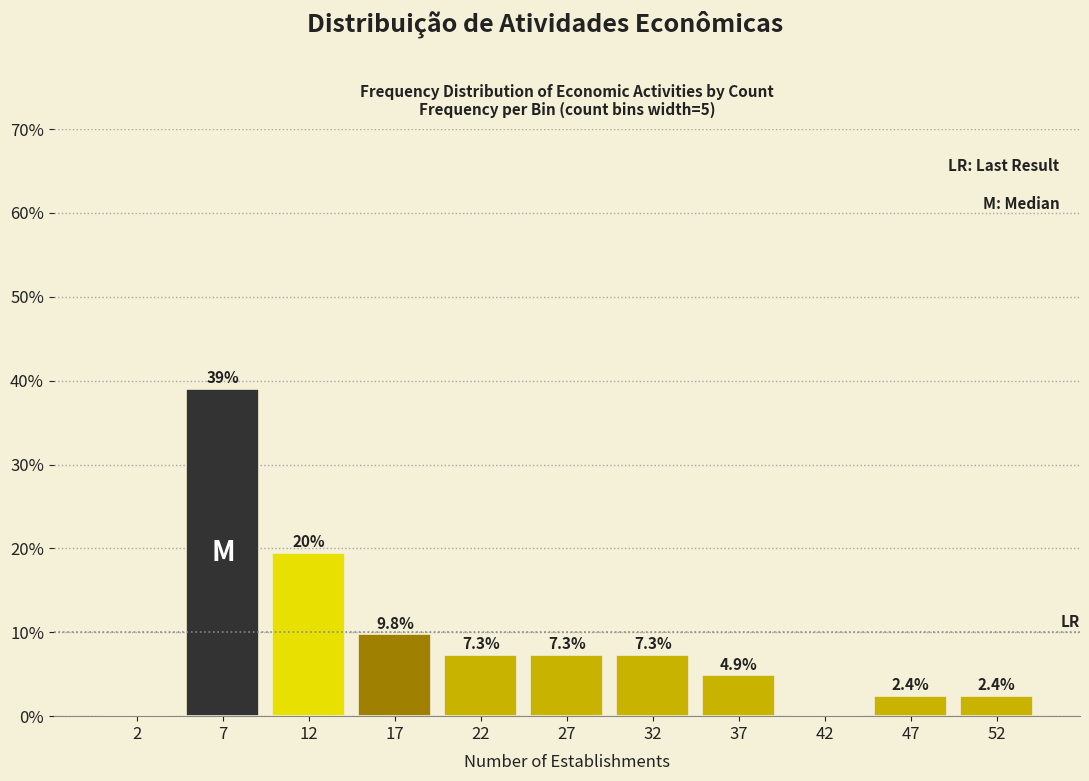

Over which range of the x-axis is the bar tallest?

5 to 10